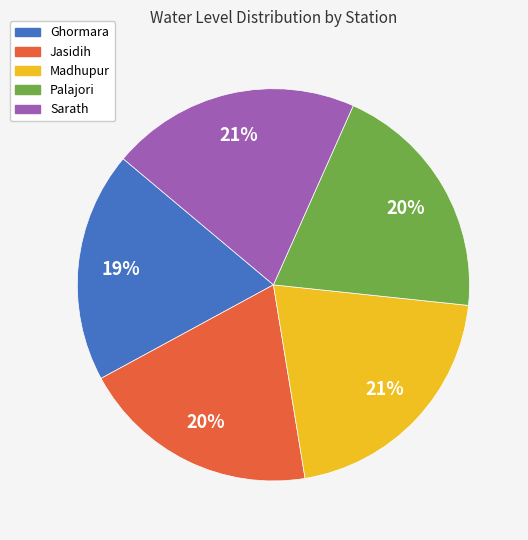

The Ghormara slice represents 19% of the pie. True or false?

True